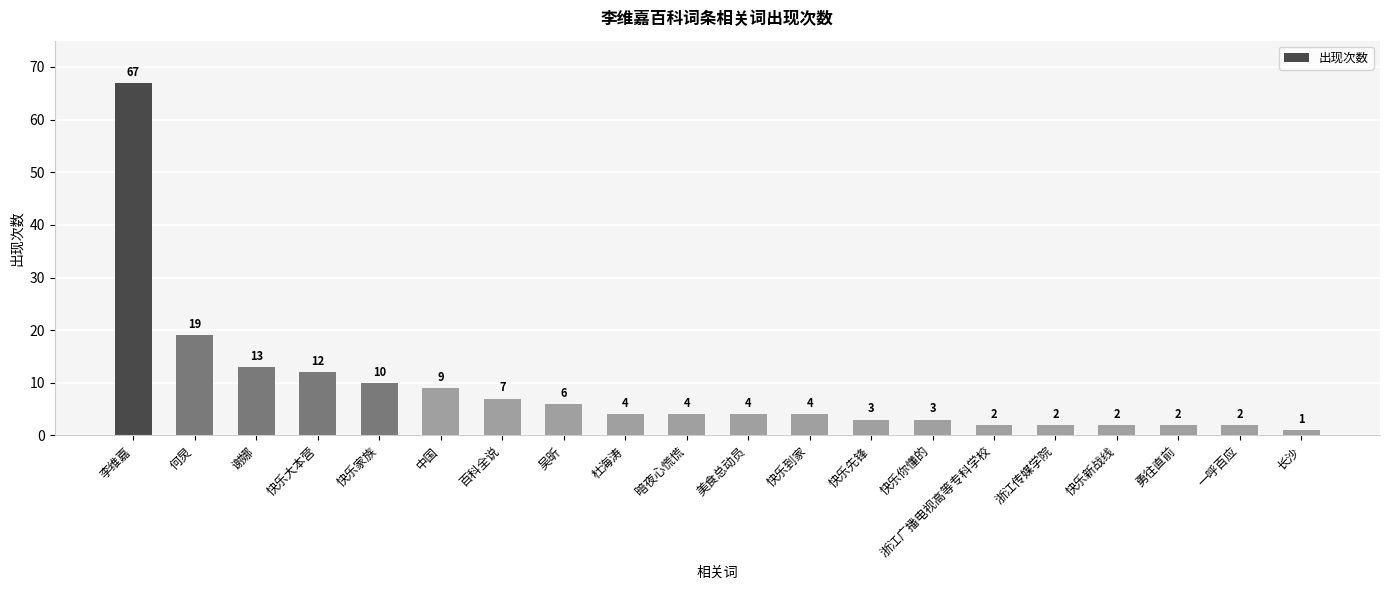

The value at 中国 is 9. True or false?

True